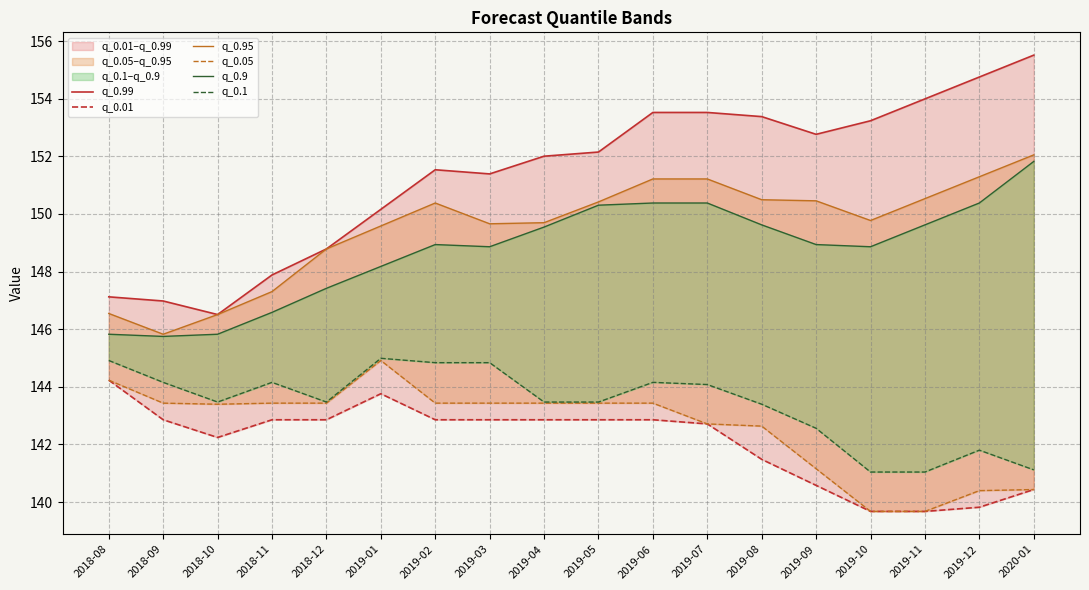

What is the label of the 14th point from the left?

2019-09